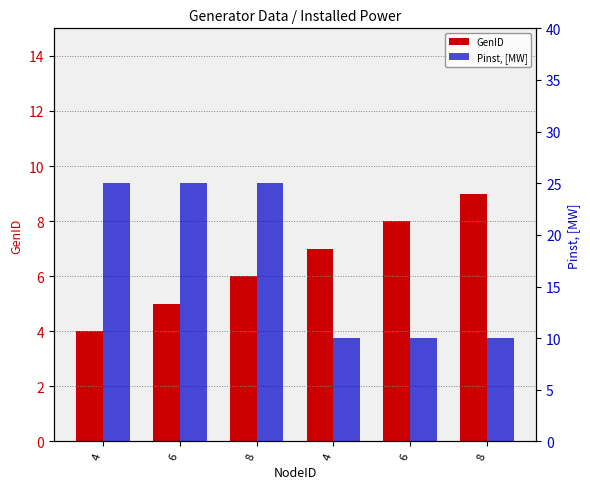

Are the bars grouped side by side (vs. stacked)?

Yes